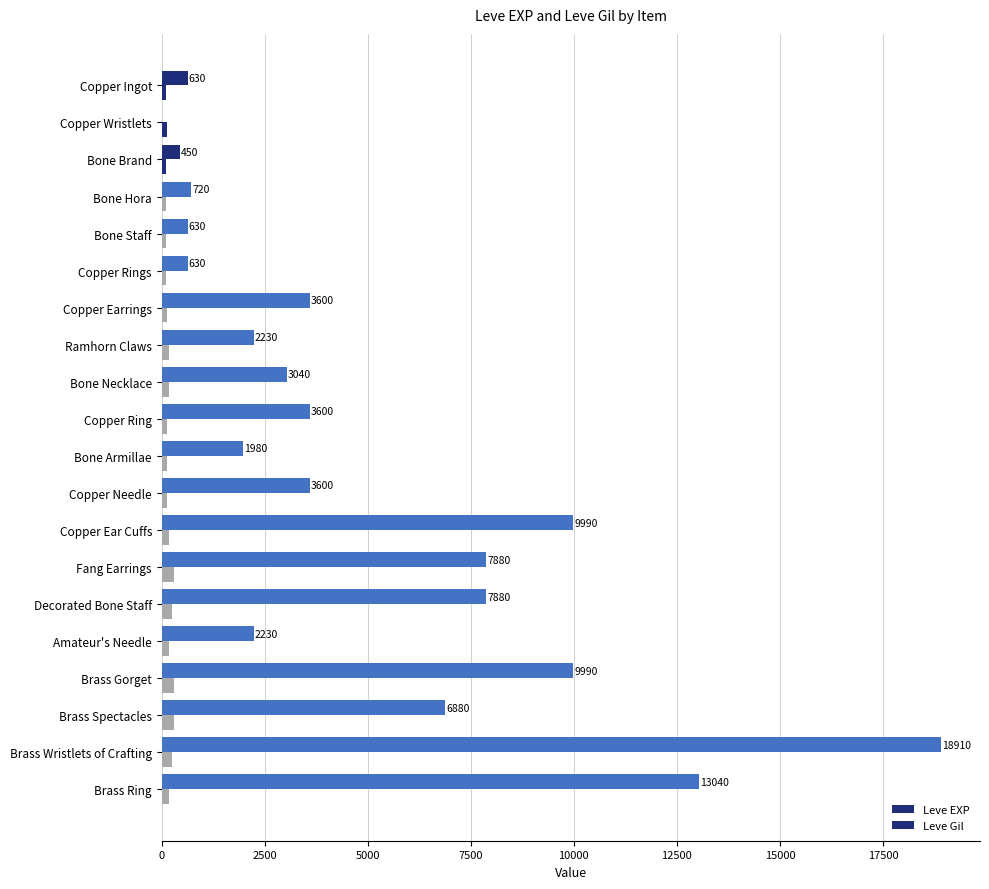

Count the number of data series in this chart.

2